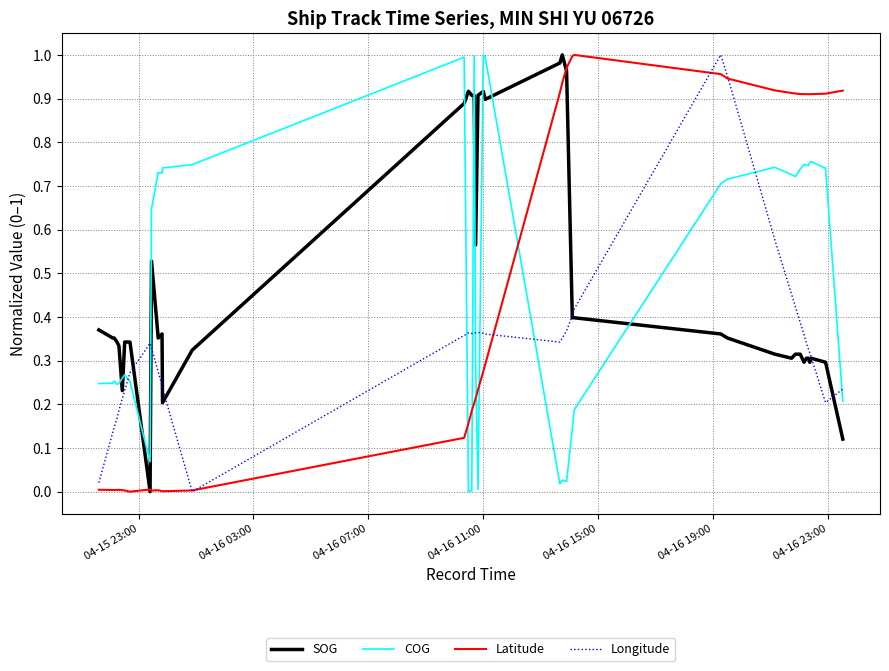

True or false: Latitude and SOG cross at least once.

True